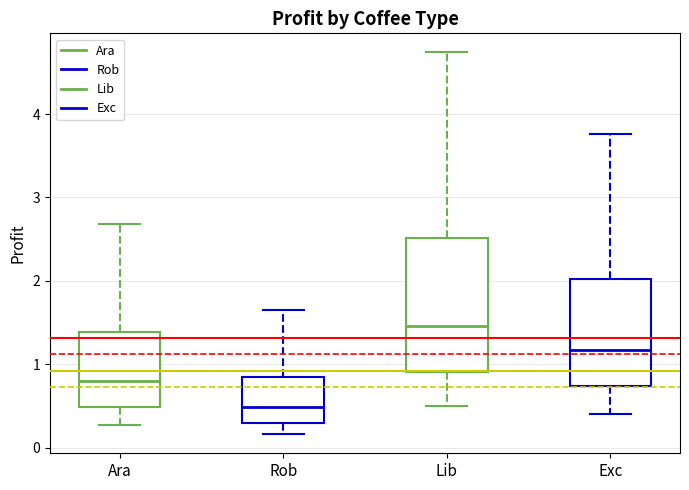

Which box has the lowest median line?

Rob